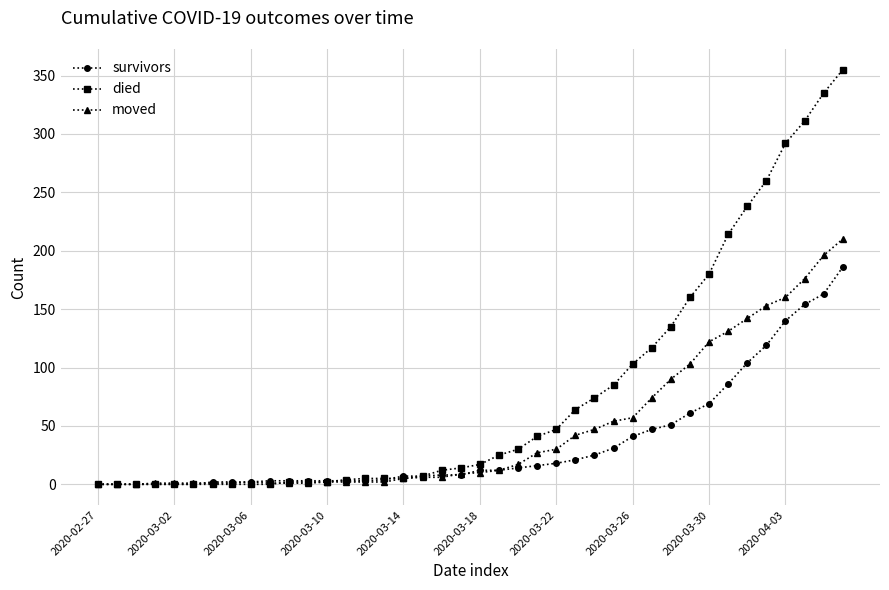

True or false: moved has more than 0 interior local peaks.

True